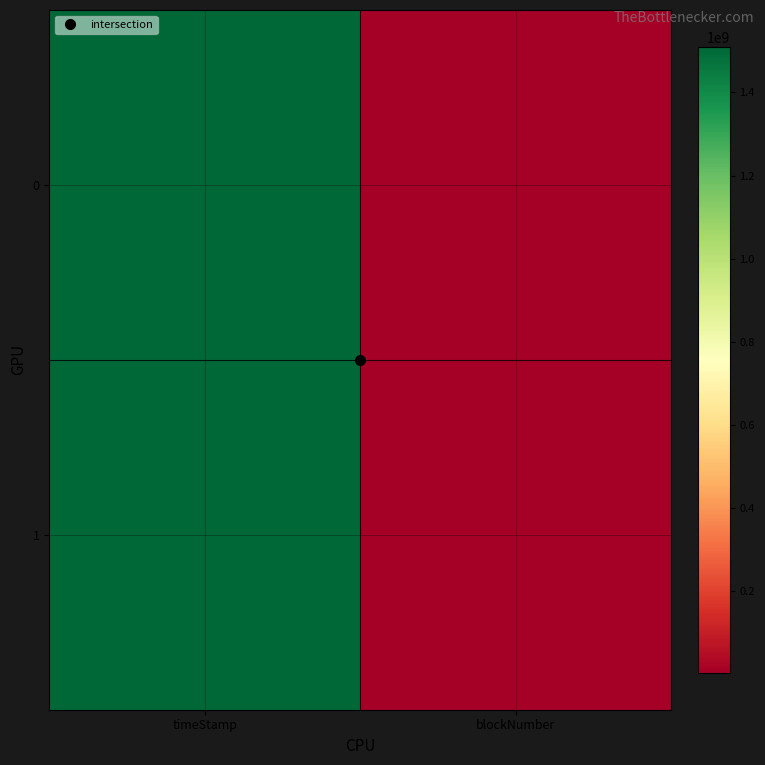

Reading left to right, transcribe all the data shown in this chart.

0: timeStamp=1505602339	blockNumber=4281849
1: timeStamp=1509542933	blockNumber=4470489